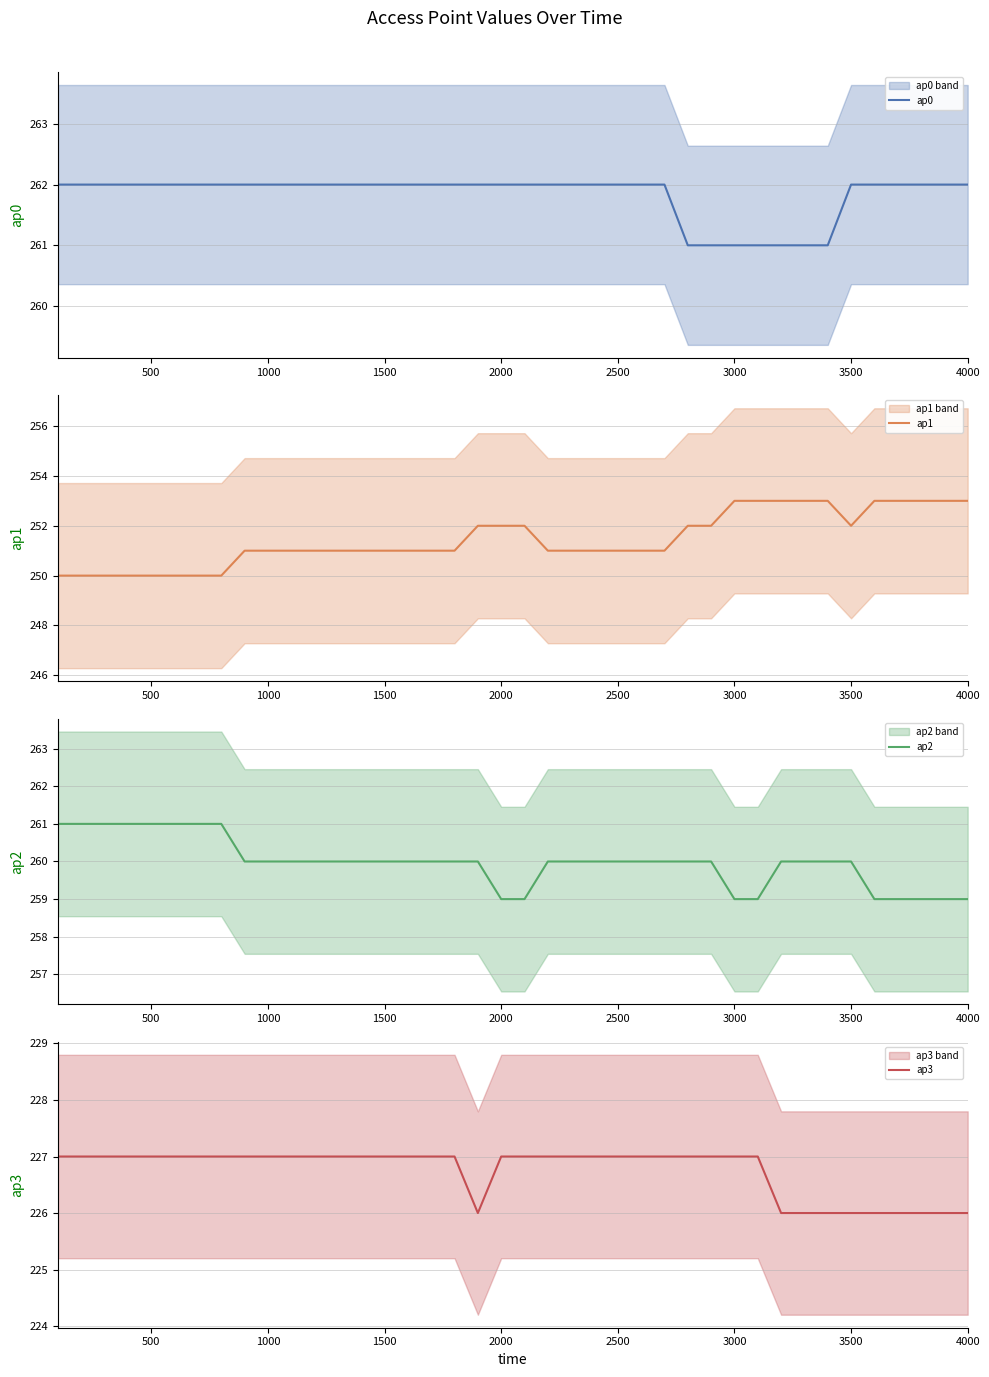

The ap0 series shows 391 at 1000. True or false?

False